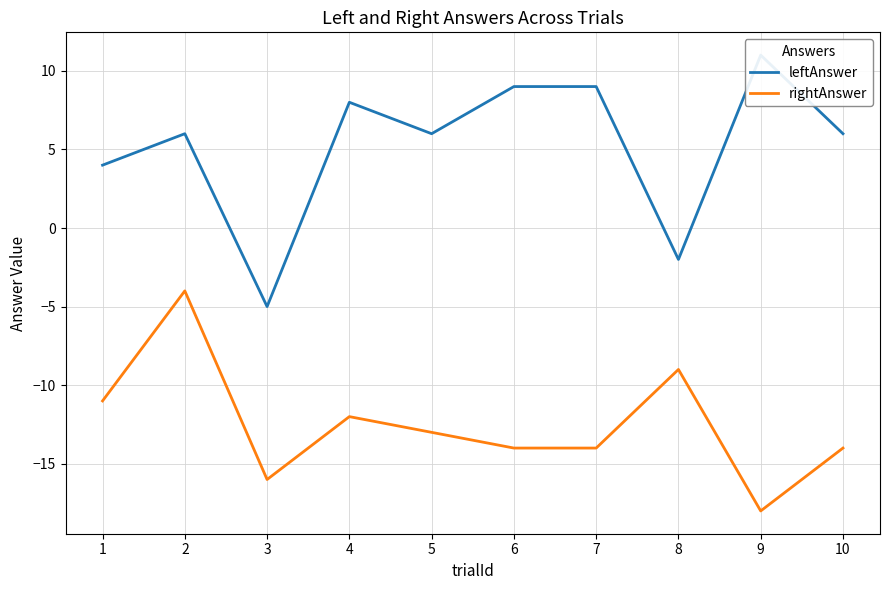

How many data points in leftAnswer are less than 6?

3